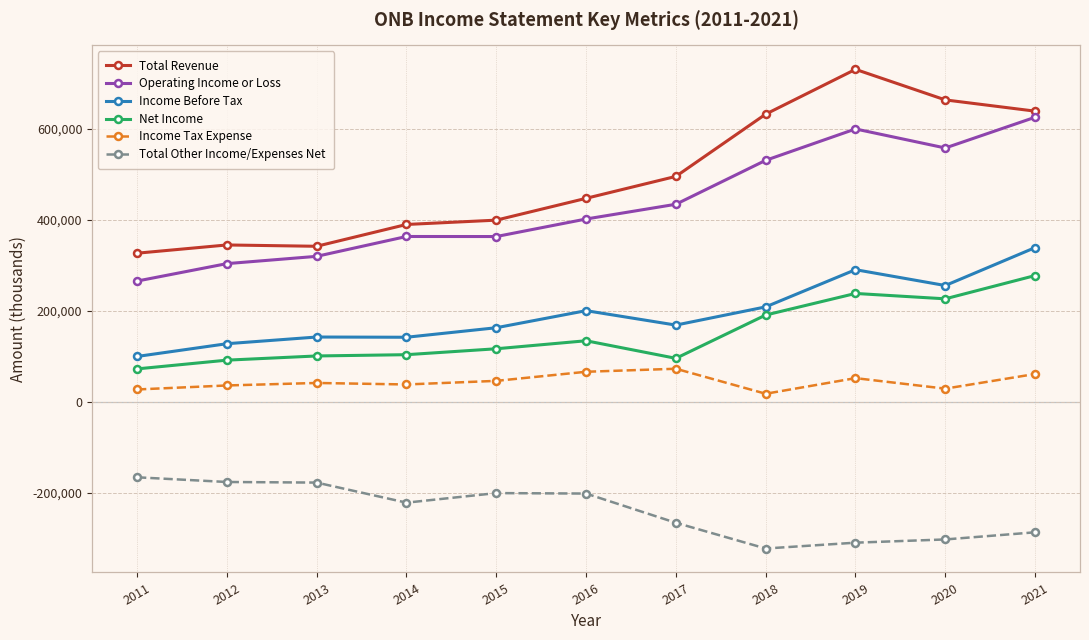

Which series has the largest total across all categories?

Total Revenue